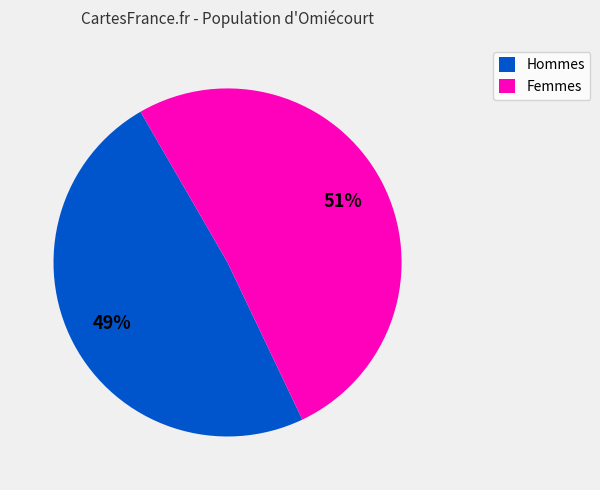

Is there a majority slice in this chart?

Yes